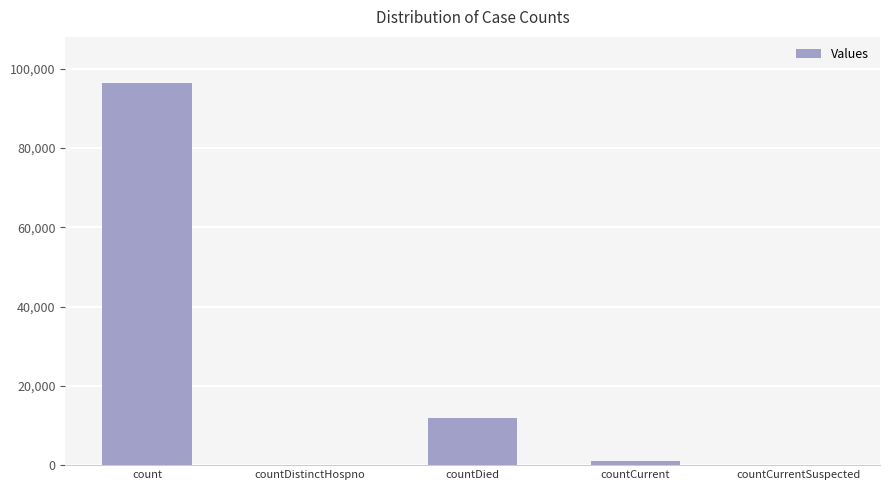

At which label does the data first exceed 949?

count